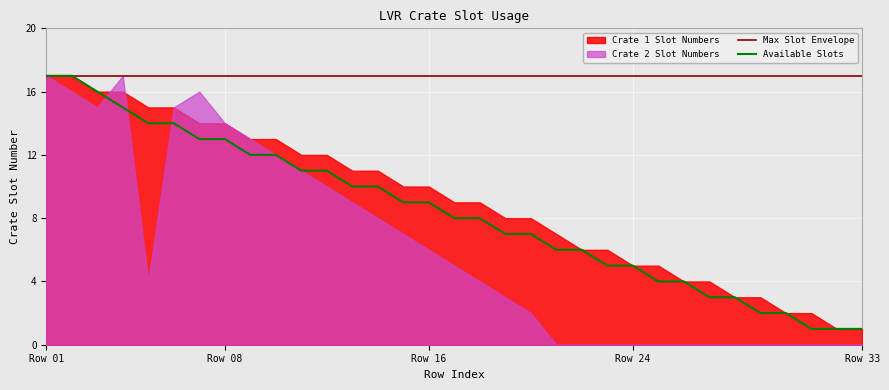

What is the highest value of the Available Slots series?

17